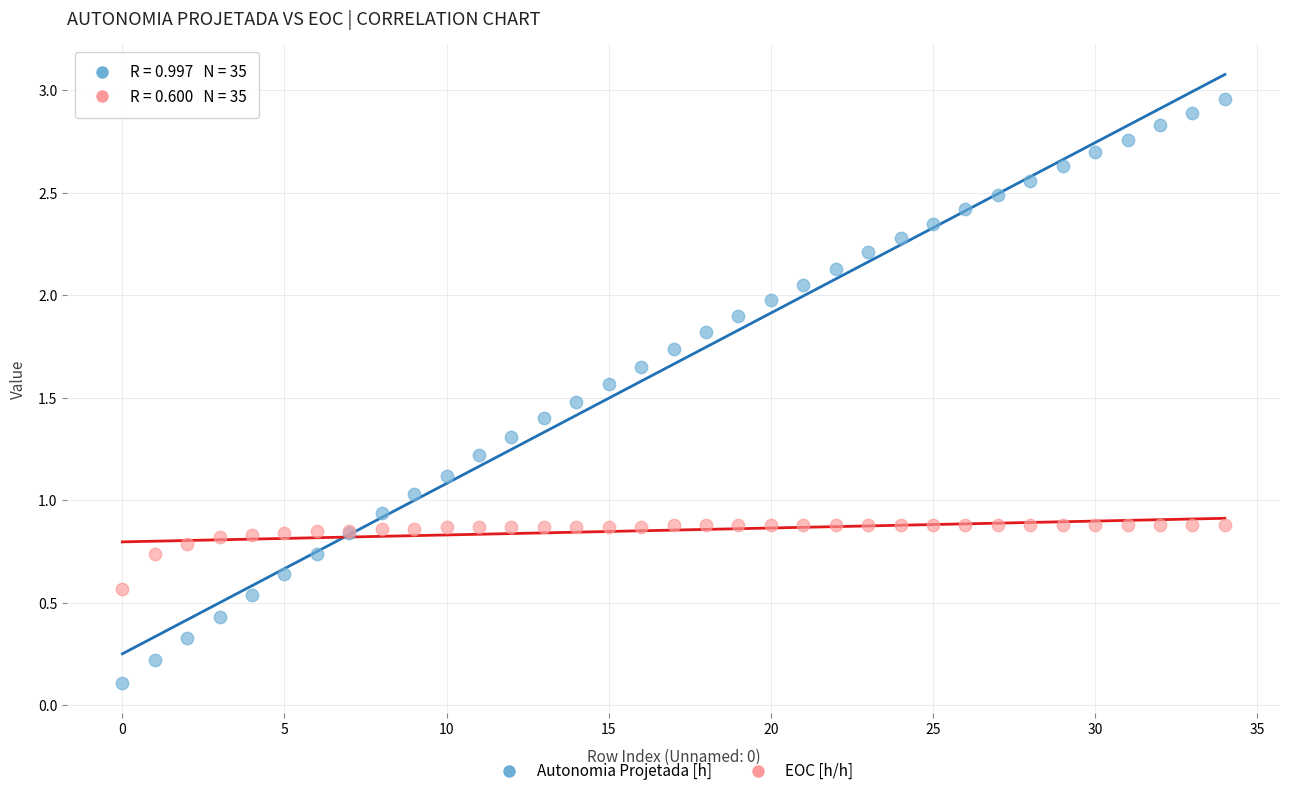

Which series has the largest Y range (max minus min)?

Autonomia Projetada [h]